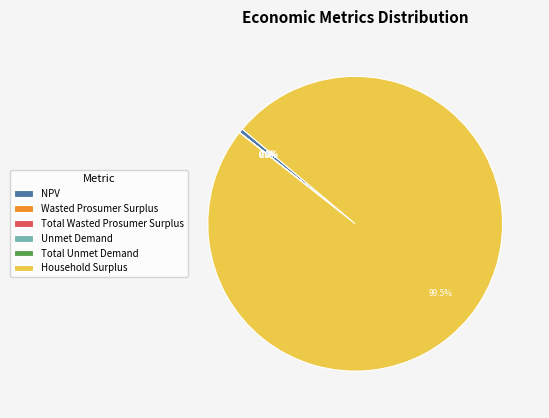

What portion of the pie excludes Household Surplus?

0.5%